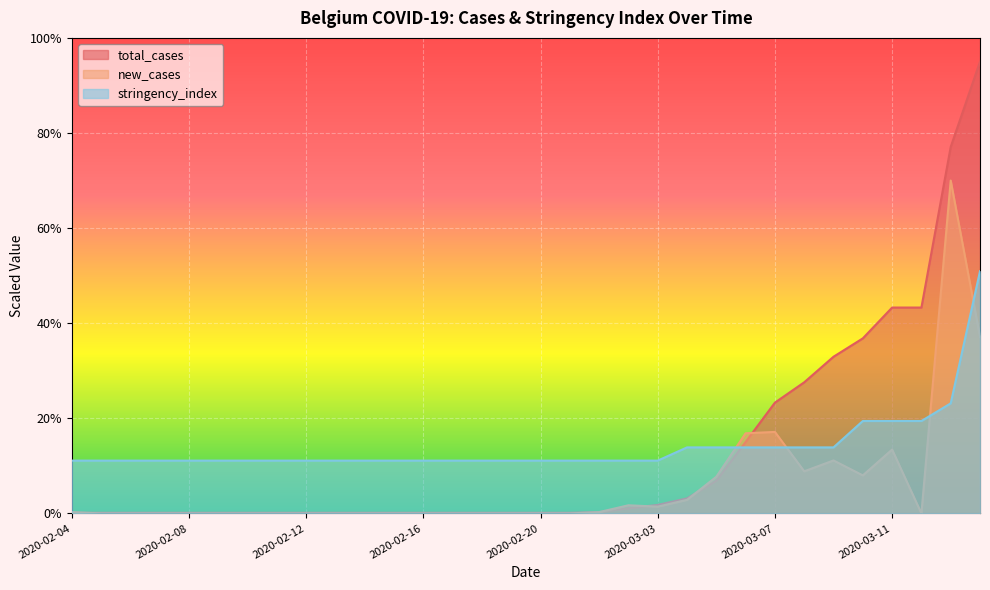

At which category is the sum across all series the highest?

2020-03-14